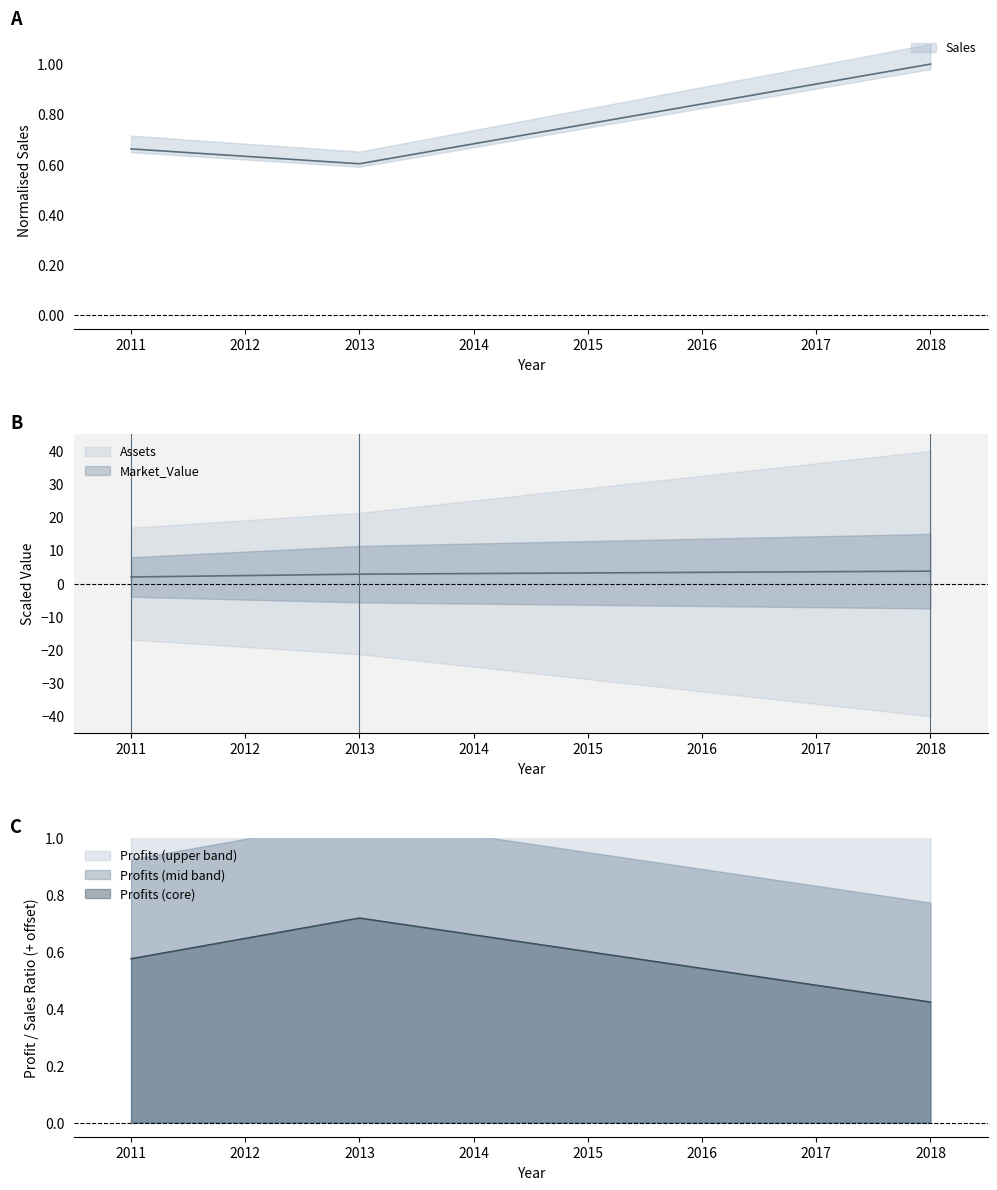

Between 2011 and 2013, which series saw the biggest shift?

Market_Value